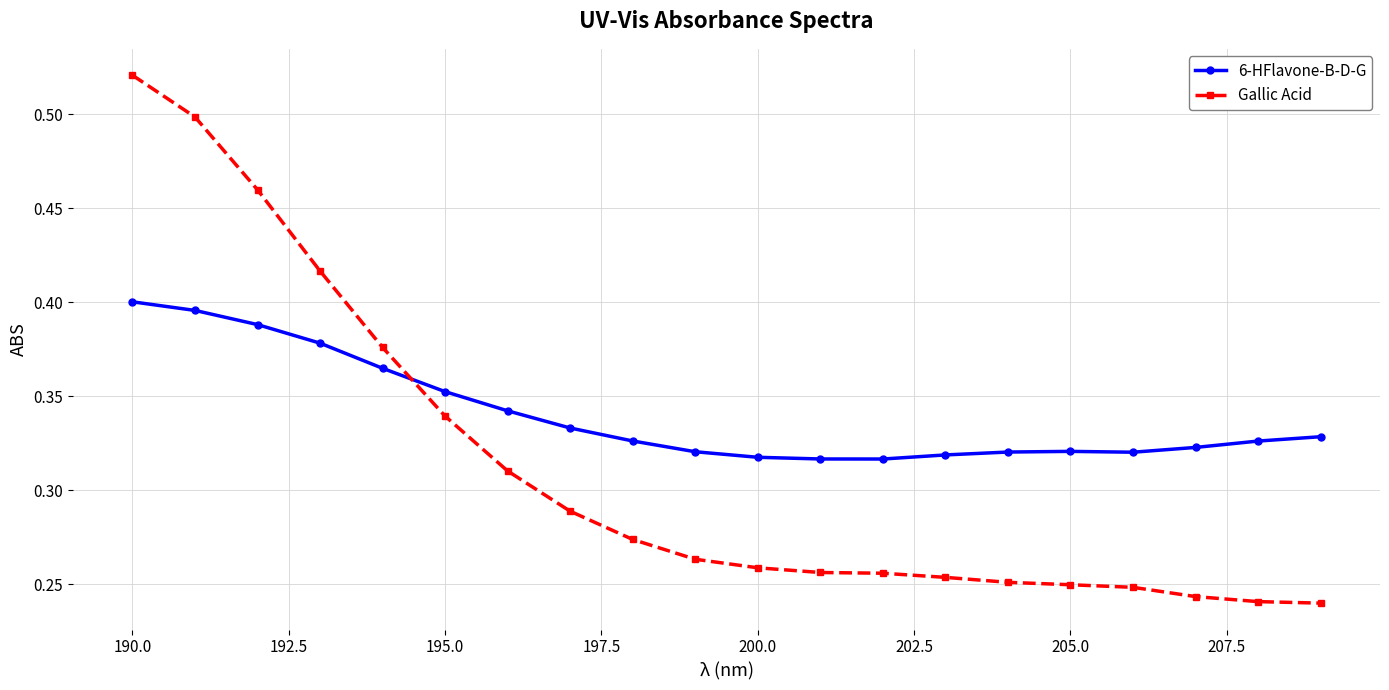

How many lines are shown in the chart?

2